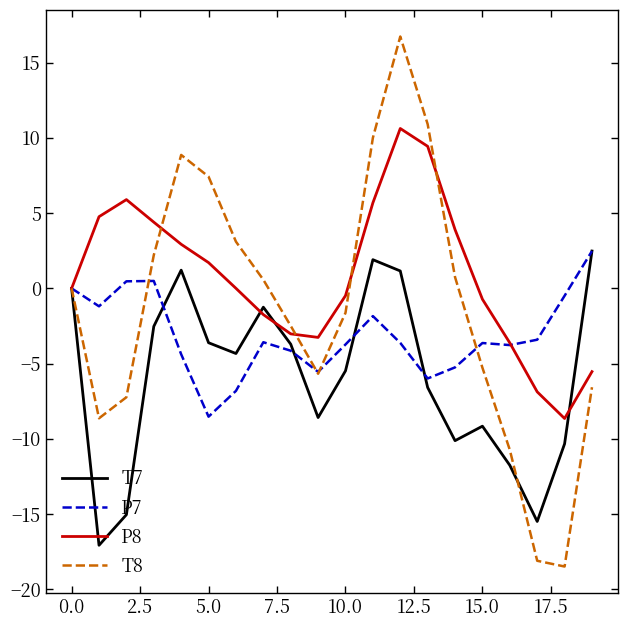

What are all the series names shown in the legend?

T7, P7, P8, T8